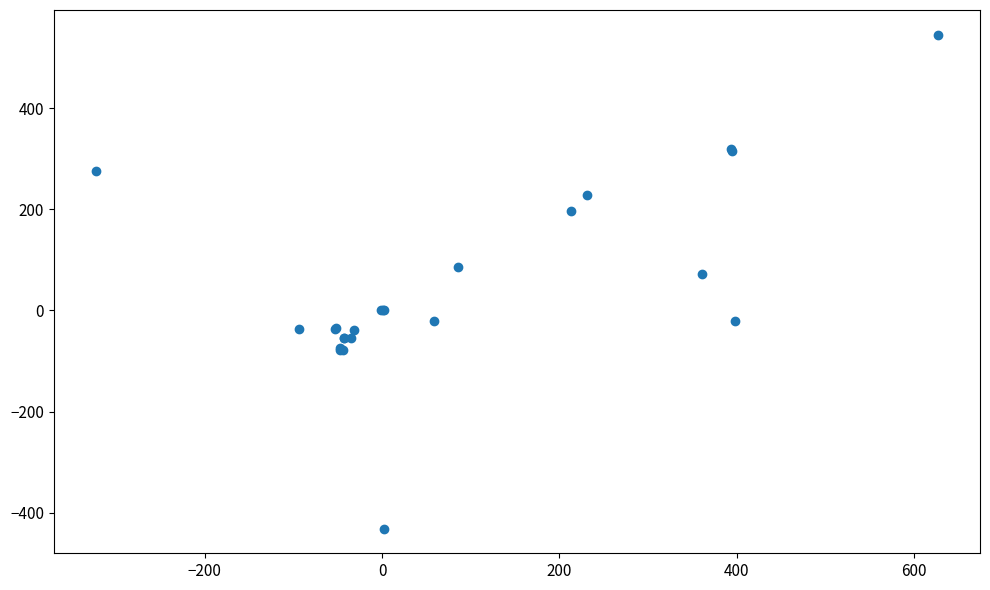

What Y value in the scatter plot is closest to 57?

72.2